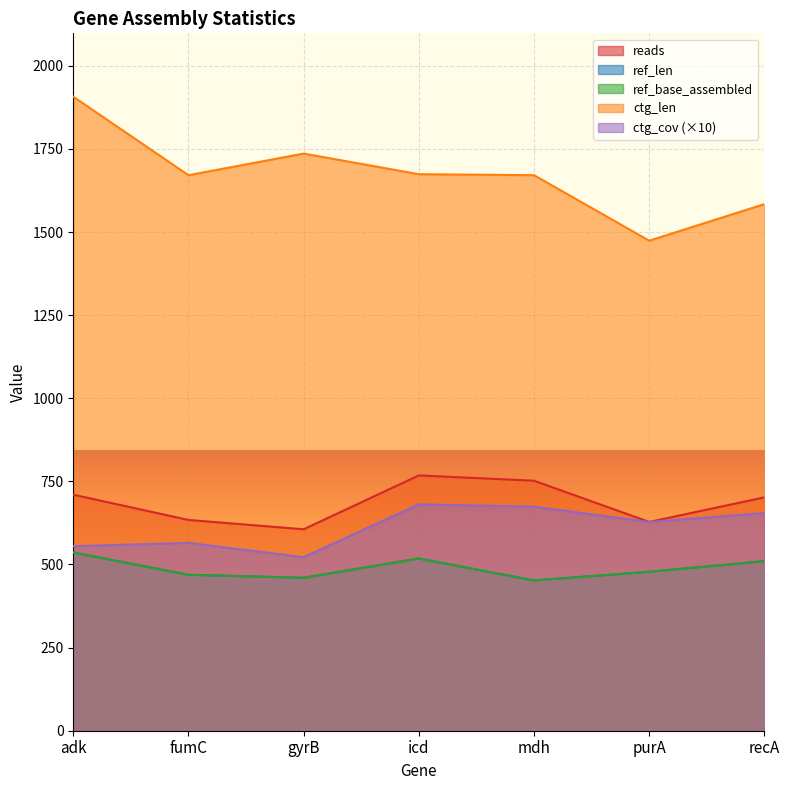

What is the smallest value displayed?

452